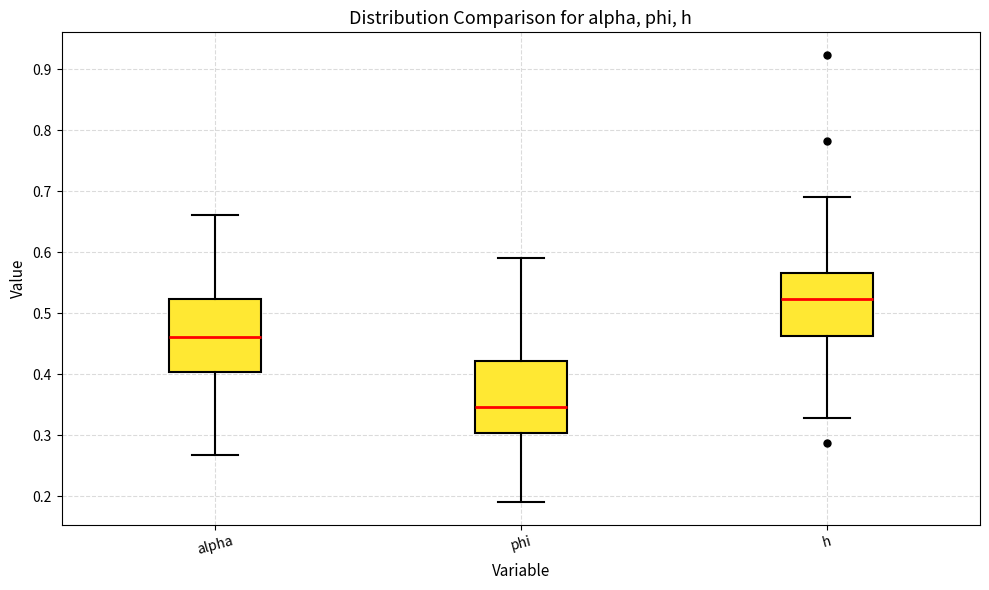

Reading left to right, read every box against the y-axis: the position of its median line, the range the box covers, and the ends of its whiskers. The values are not printed on the chart, so give them approximately, as read against the axis.

alpha: median 0.46, box 0.40 to 0.52, whiskers 0.27 to 0.66
phi: median 0.35, box 0.30 to 0.42, whiskers 0.19 to 0.59
h: median 0.52, box 0.46 to 0.57, whiskers 0.33 to 0.69